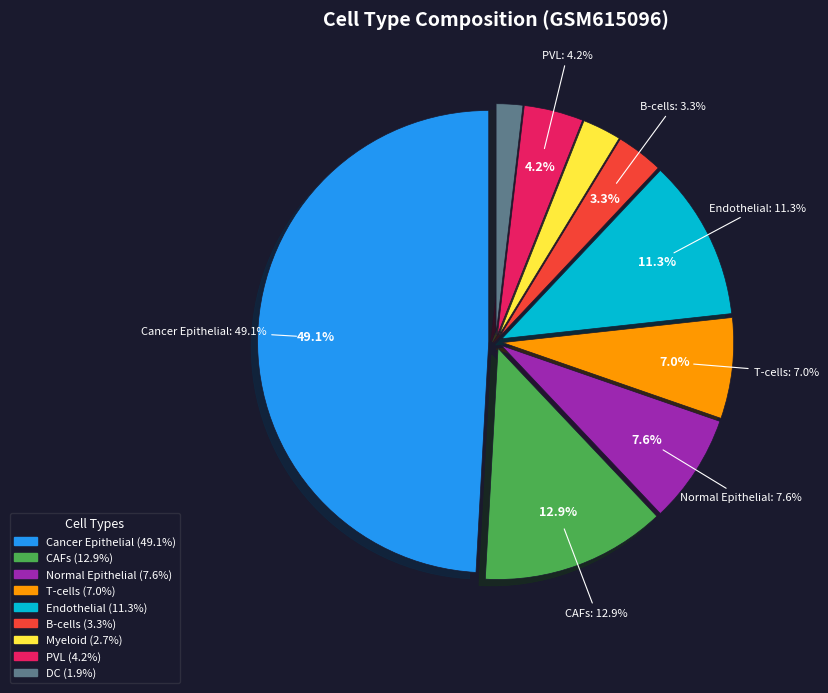

To the nearest percent, what is the average slice percentage?

11%